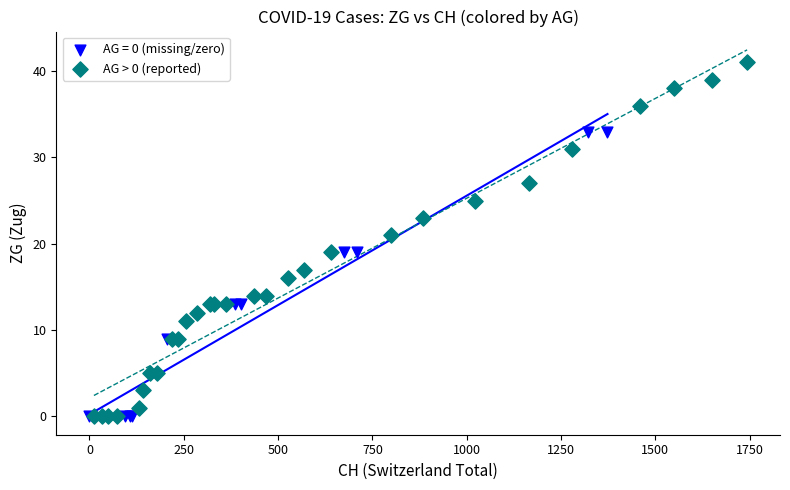

Which series has the widest spread of Y values?

AG > 0 (reported)